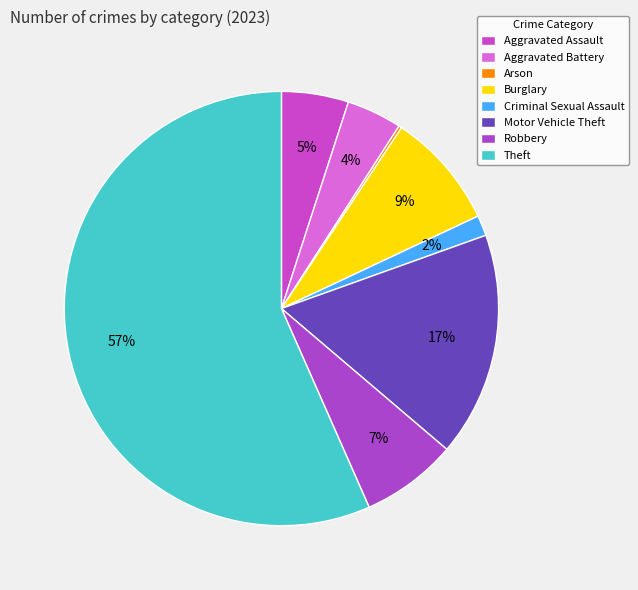

Which has a higher value, Motor Vehicle Theft or Robbery?

Motor Vehicle Theft